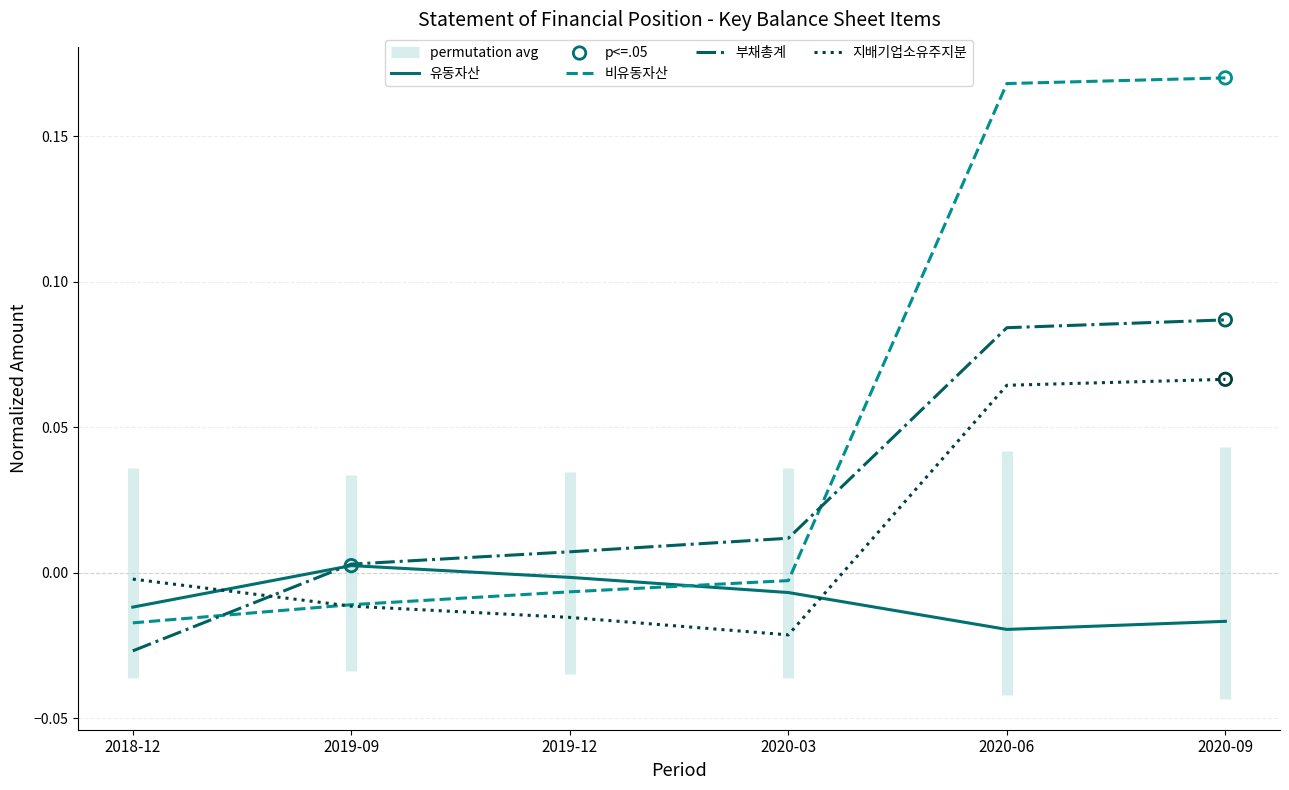

At how many categories does at least one series exceed 0?

5